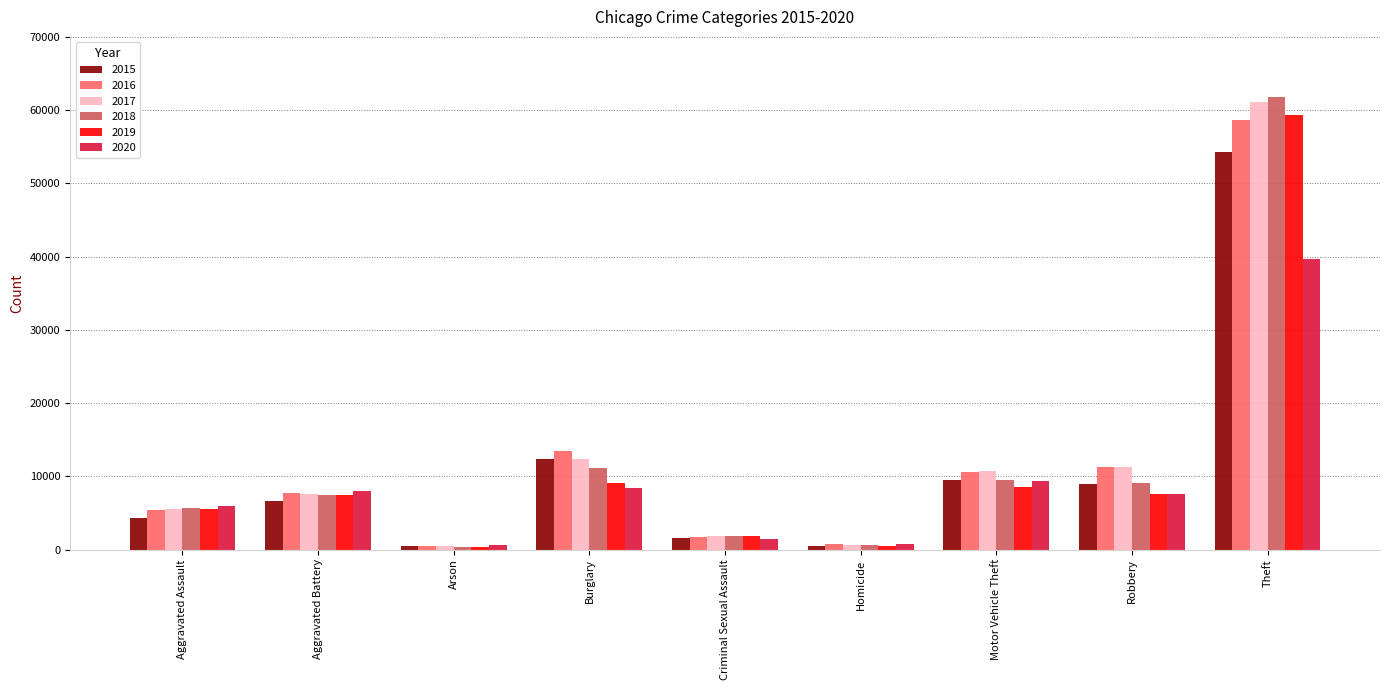

What is the difference between the 2017 values at Homicide and Burglary?

11749